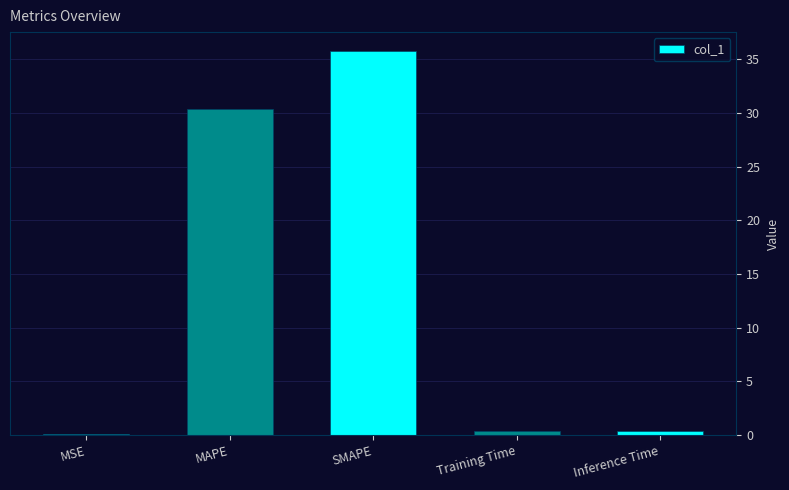

What position from the right is MSE?

5